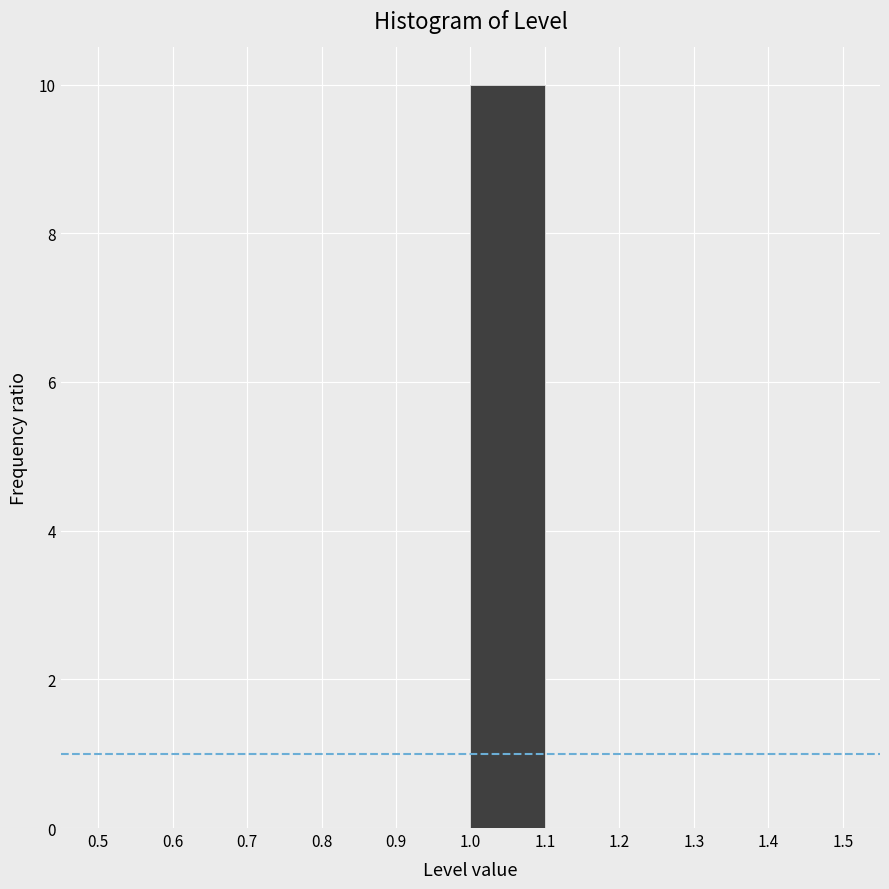

Reading left to right, list every bar in this chart as the range it spans on the x-axis followed by its height. The values are not printed on the chart, so give them approximately, as read against the axis.

0.5 to 0.6: 0
0.6 to 0.7: 0
0.7 to 0.8: 0
0.8 to 0.9: 0
0.9 to 1.0: 0
1.0 to 1.1: 10
1.1 to 1.2: 0
1.2 to 1.3: 0
1.3 to 1.4: 0
1.4 to 1.5: 0